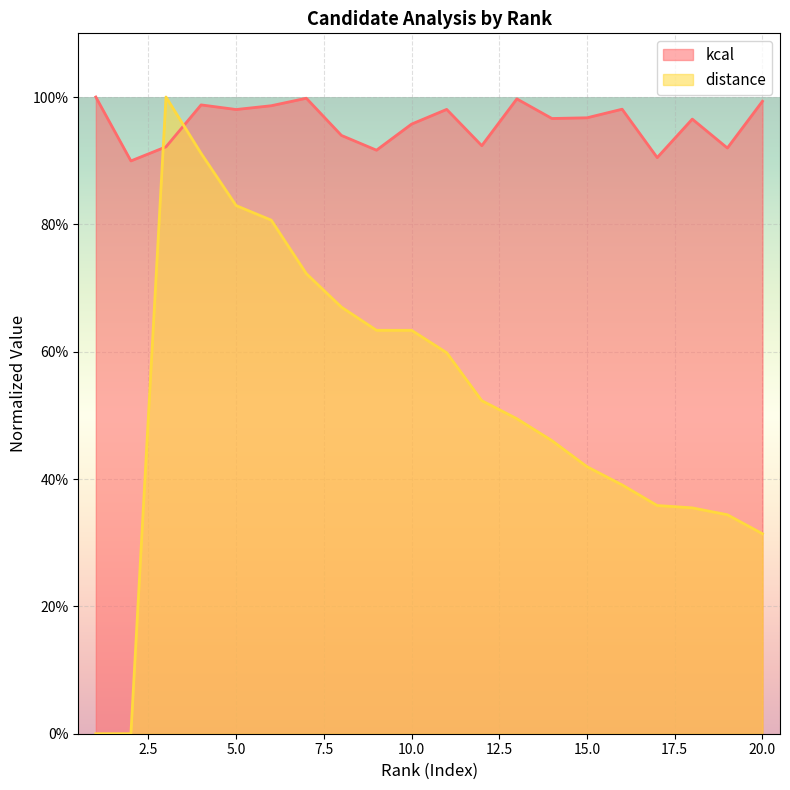

True or false: kcal has more than 1 interior local peaks.

True